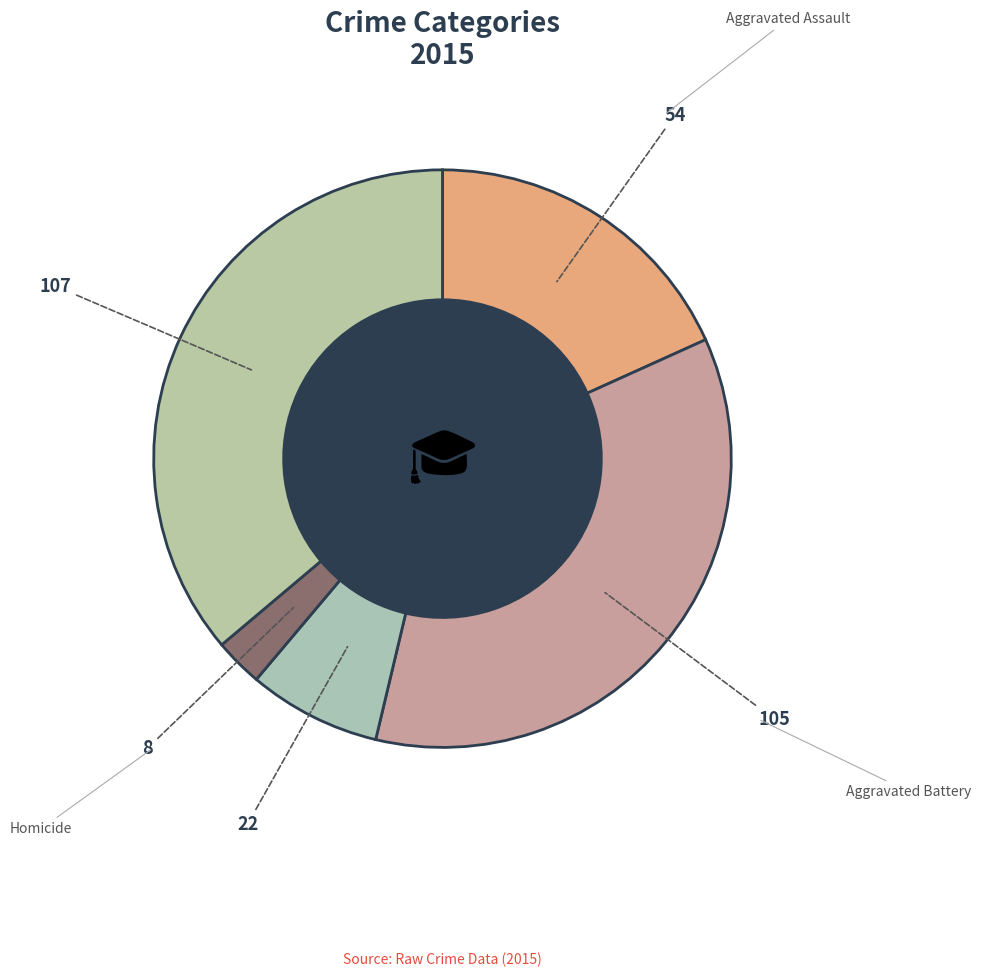

Between Homicide and Criminal Sexual Assault, which is larger?

Criminal Sexual Assault